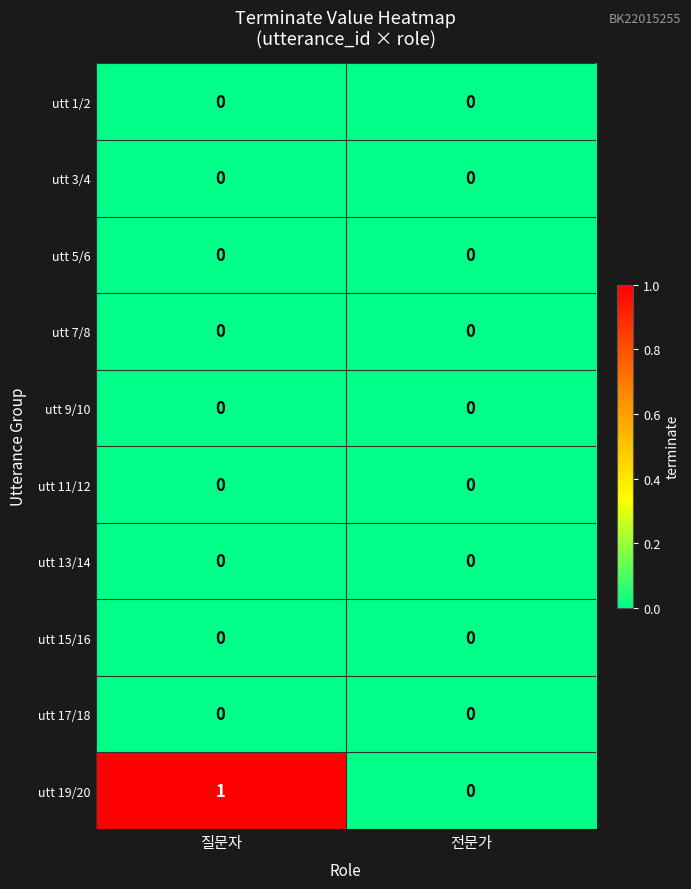

Reading left to right, list all the values displayed in this chart.

utt 1/2: 질문자=0	전문가=0
utt 3/4: 질문자=0	전문가=0
utt 5/6: 질문자=0	전문가=0
utt 7/8: 질문자=0	전문가=0
utt 9/10: 질문자=0	전문가=0
utt 11/12: 질문자=0	전문가=0
utt 13/14: 질문자=0	전문가=0
utt 15/16: 질문자=0	전문가=0
utt 17/18: 질문자=0	전문가=0
utt 19/20: 질문자=1	전문가=0